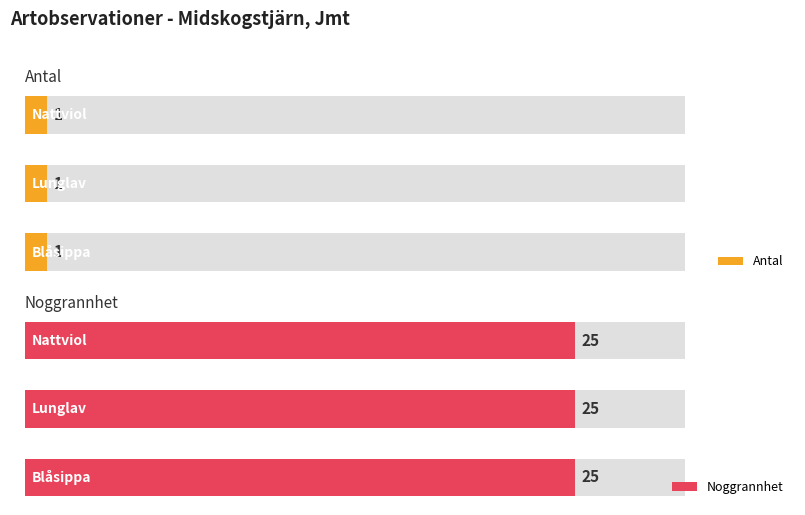

What is the total value across all series at Blåsippa?

26